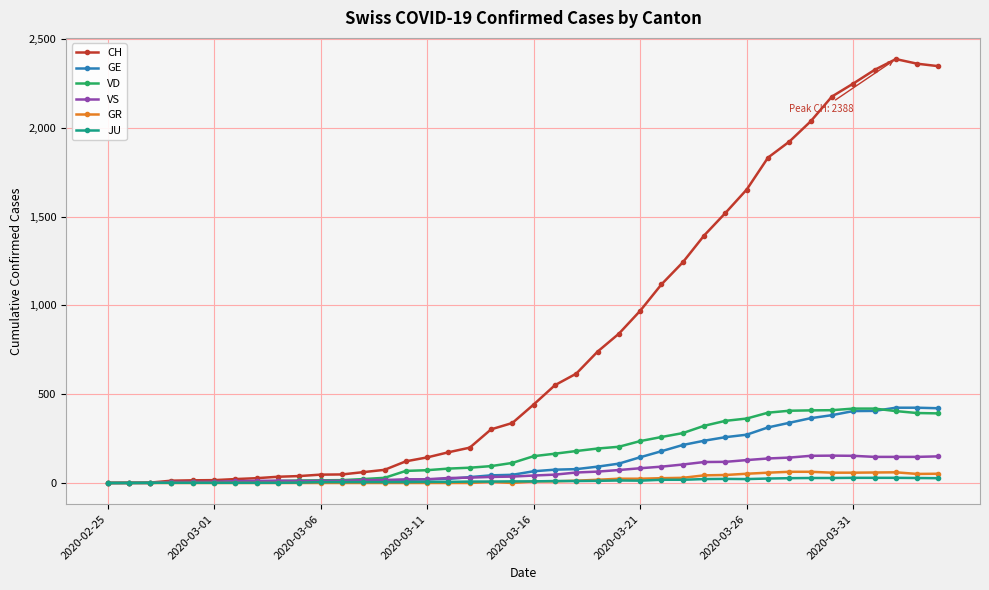

What is the highest value of the VS series?

154